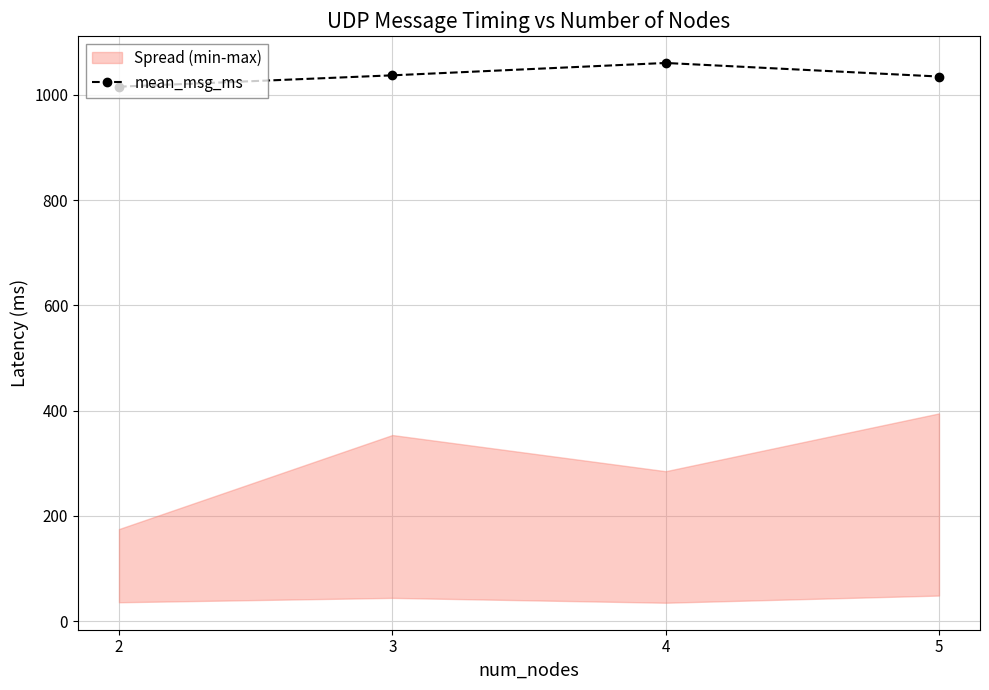

Where does the data first go above 1037?

3